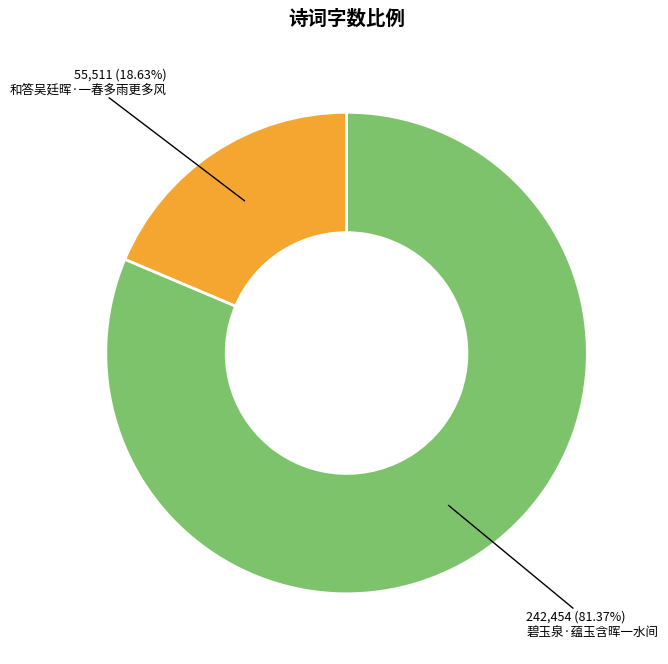

To the nearest percent, what is the difference between the 碧玉泉·蕴玉含晖一水间 and 和答吴廷晖·一春多雨更多风 slice percentages?

63%